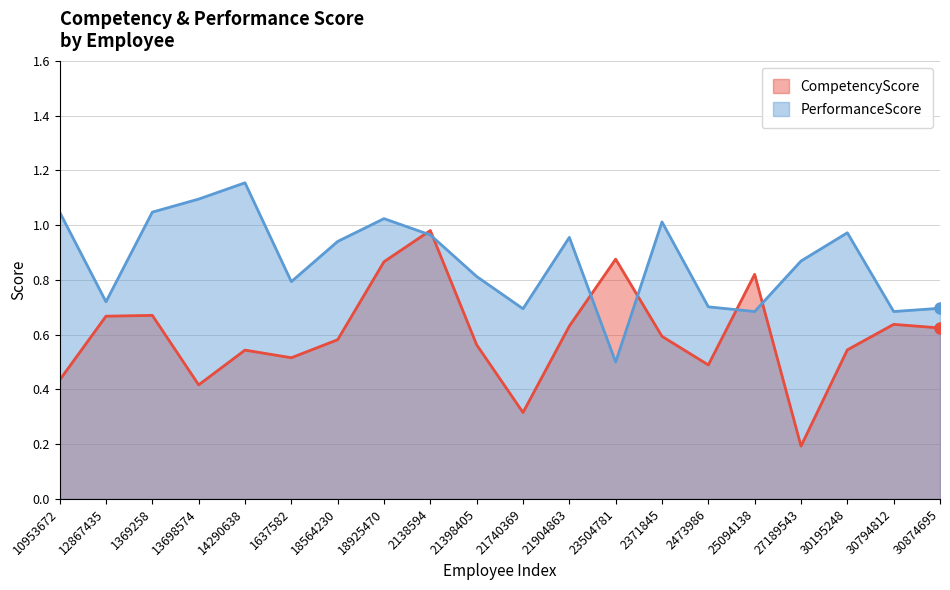

At which label does PerformanceScore reach its peak?

14290638